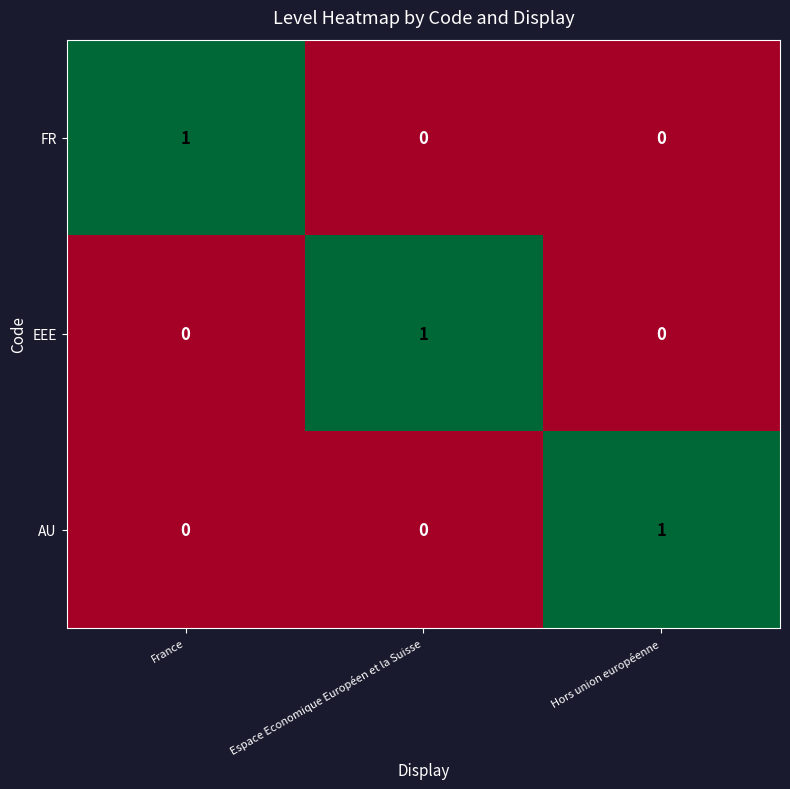

At how many categories does at least one series exceed 0?

3